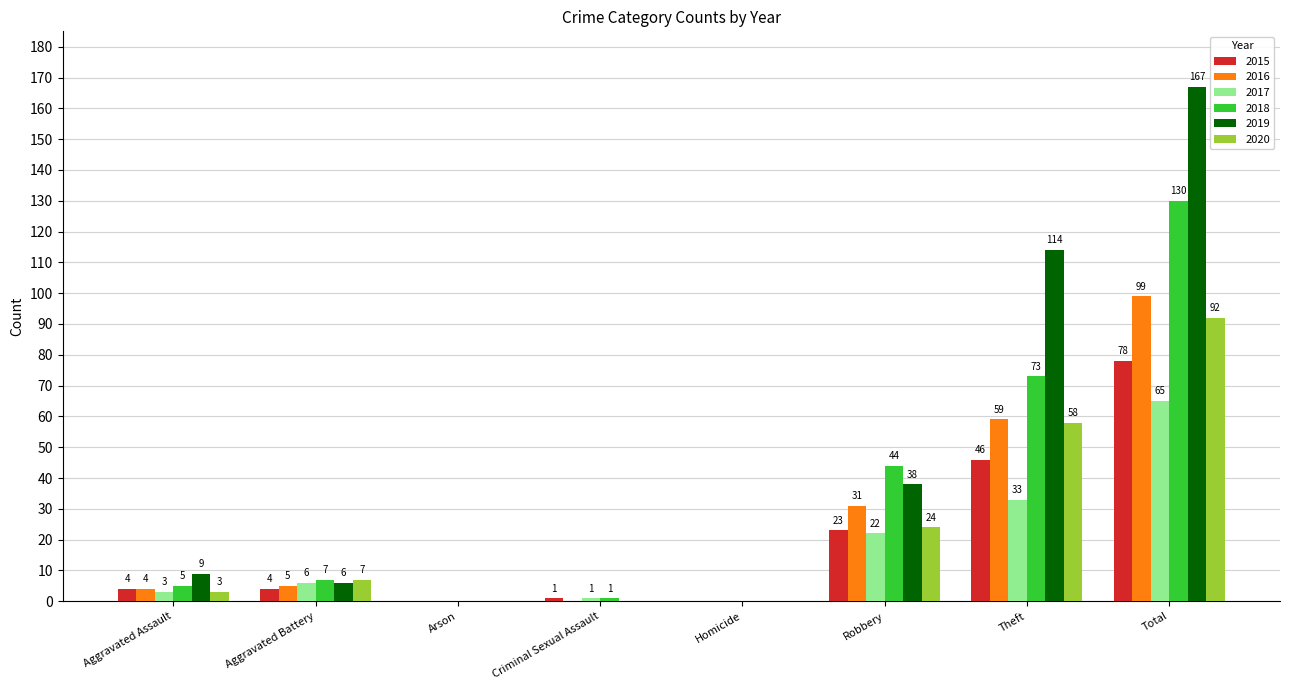

Reading left to right, list all the values displayed in this chart.

2015: Aggravated Assault=4	Aggravated Battery=4	Arson=0	Criminal Sexual Assault=1	Homicide=0	Robbery=23	Theft=46	Total=78
2016: Aggravated Assault=4	Aggravated Battery=5	Arson=0	Criminal Sexual Assault=0	Homicide=0	Robbery=31	Theft=59	Total=99
2017: Aggravated Assault=3	Aggravated Battery=6	Arson=0	Criminal Sexual Assault=1	Homicide=0	Robbery=22	Theft=33	Total=65
2018: Aggravated Assault=5	Aggravated Battery=7	Arson=0	Criminal Sexual Assault=1	Homicide=0	Robbery=44	Theft=73	Total=130
2019: Aggravated Assault=9	Aggravated Battery=6	Arson=0	Criminal Sexual Assault=0	Homicide=0	Robbery=38	Theft=114	Total=167
2020: Aggravated Assault=3	Aggravated Battery=7	Arson=0	Criminal Sexual Assault=0	Homicide=0	Robbery=24	Theft=58	Total=92